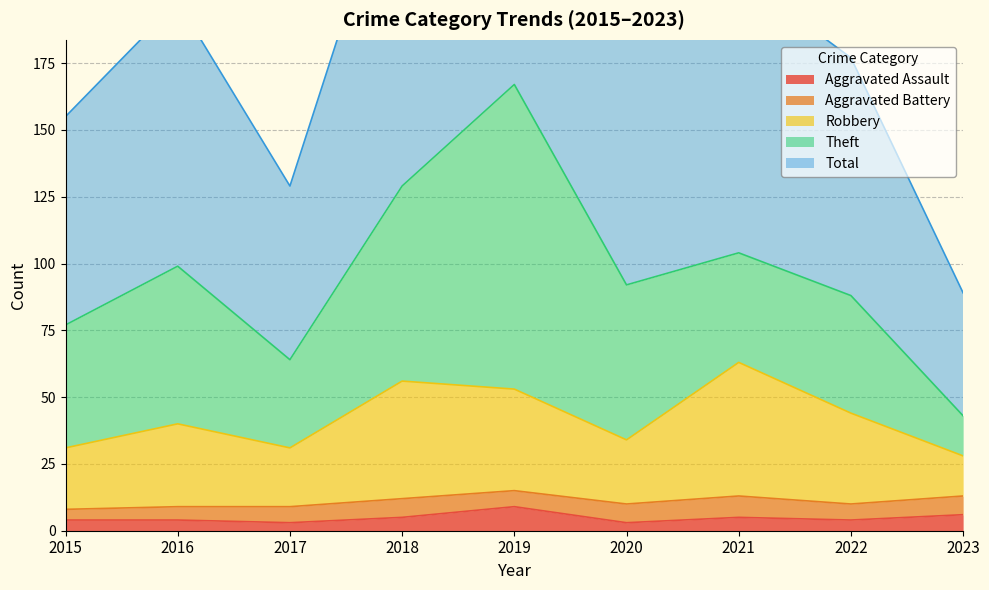

True or false: Aggravated Assault has a value of 4 at 2016.

True